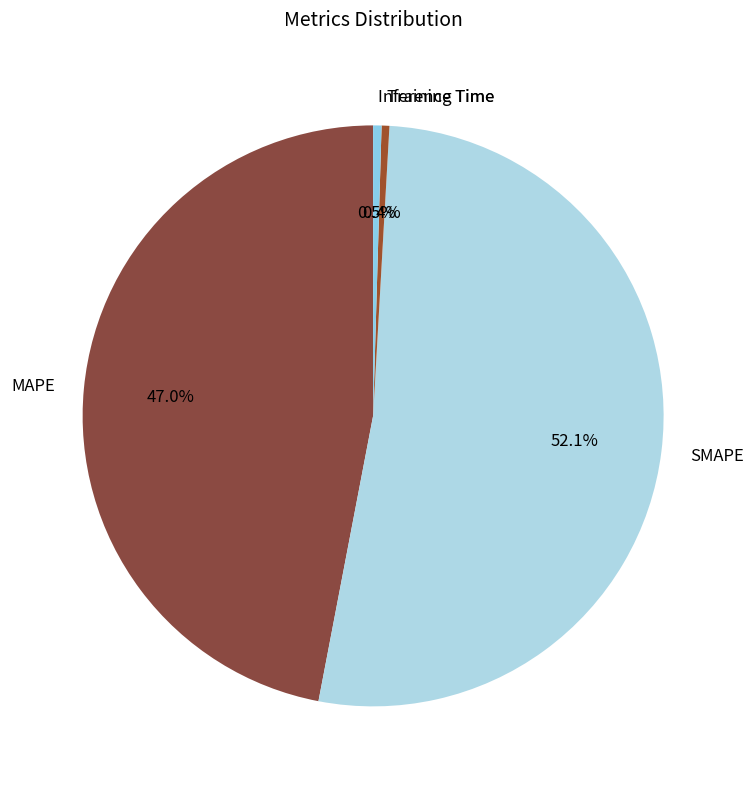

Is the sum of Inference Time and SMAPE greater than half?

Yes